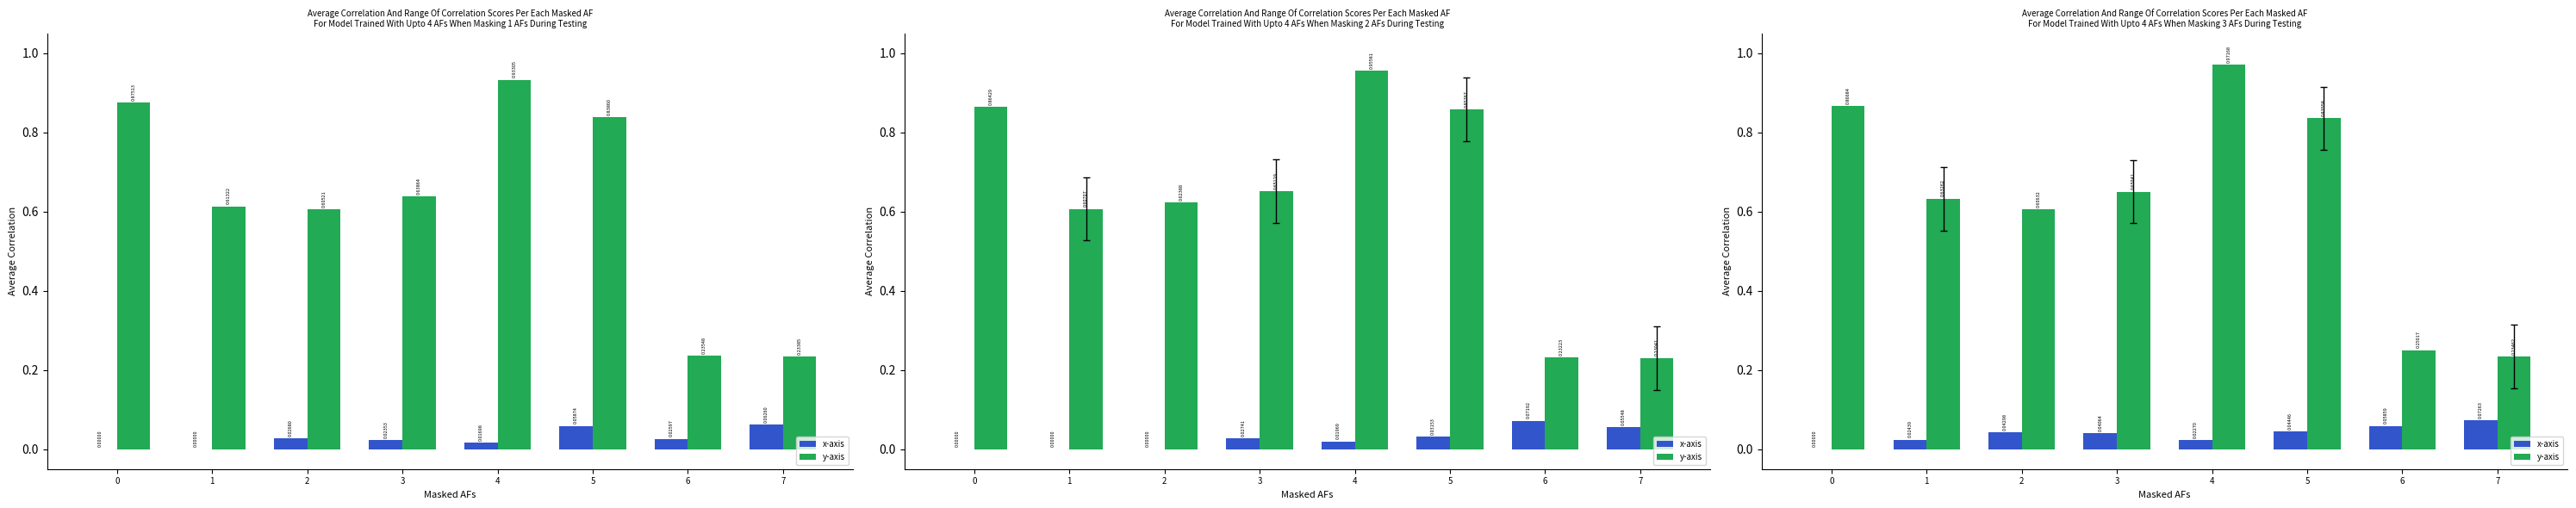

What is the spread (max minus min) of values at 0?

0.9